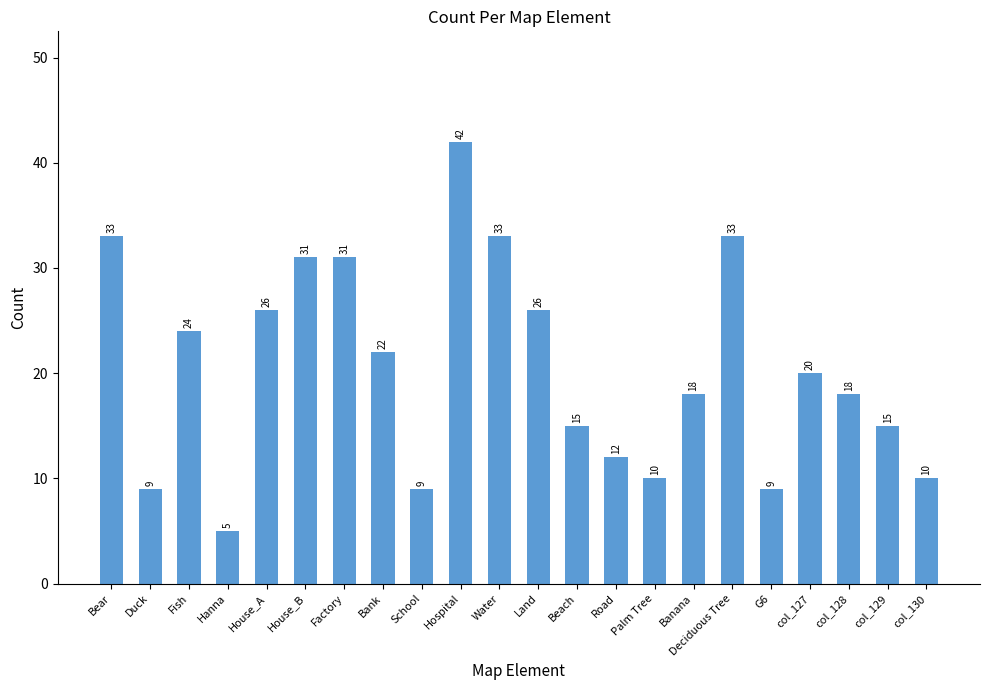

Which label corresponds to the largest value in the chart?

Hospital